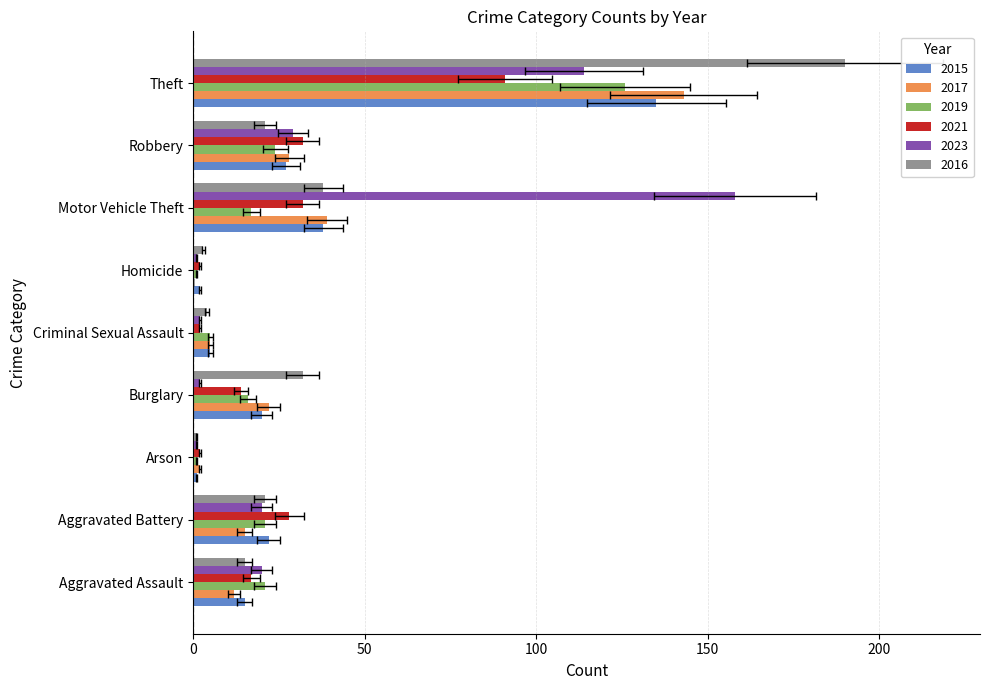

Reading left to right, list all the values displayed in this chart.

2015: 15	22	1	20	5	2	38	27	135
2017: 12	15	2	22	5	0	39	28	143
2019: 21	21	1	16	5	1	17	24	126
2021: 17	28	2	14	2	2	32	32	91
2023: 20	20	1	2	2	1	158	29	114
2016: 15	21	1	32	4	3	38	21	190